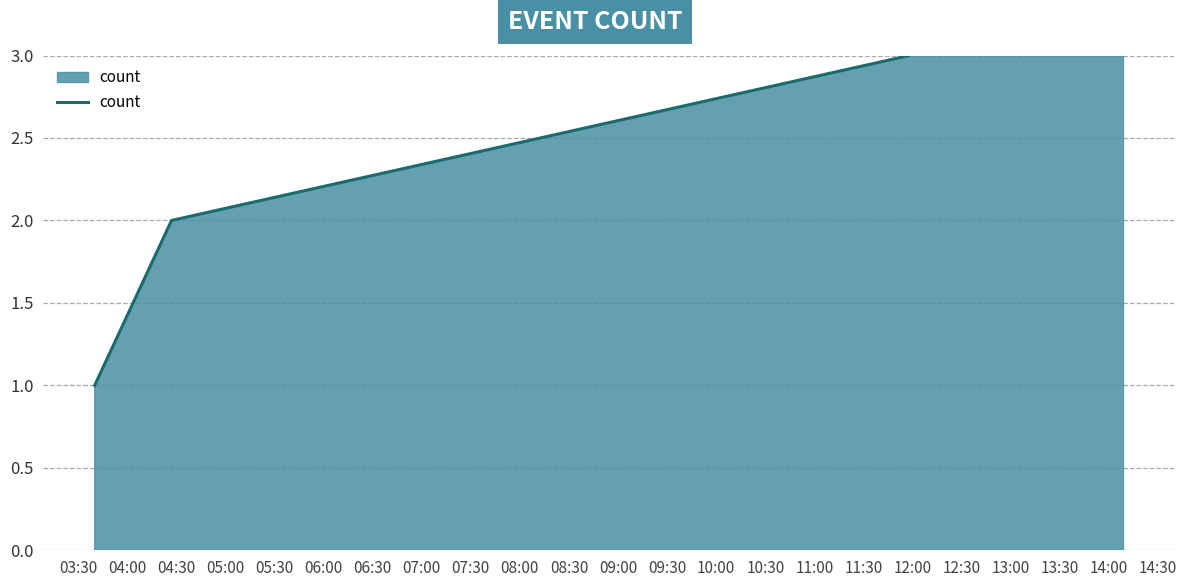

What is the value of the 1st point from the left?

1